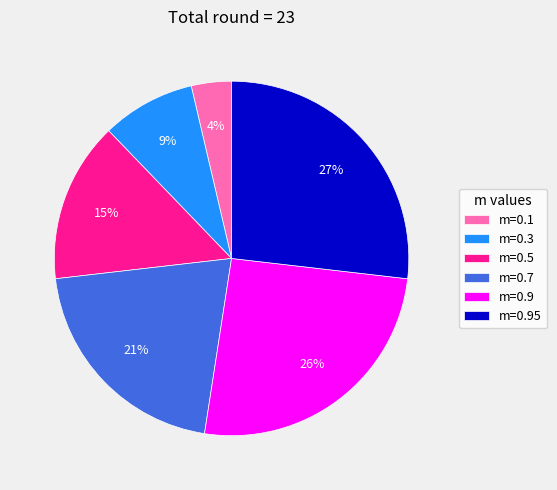

Rank the categories by value from lowest to highest.

m=0.1, m=0.3, m=0.5, m=0.7, m=0.9, m=0.95